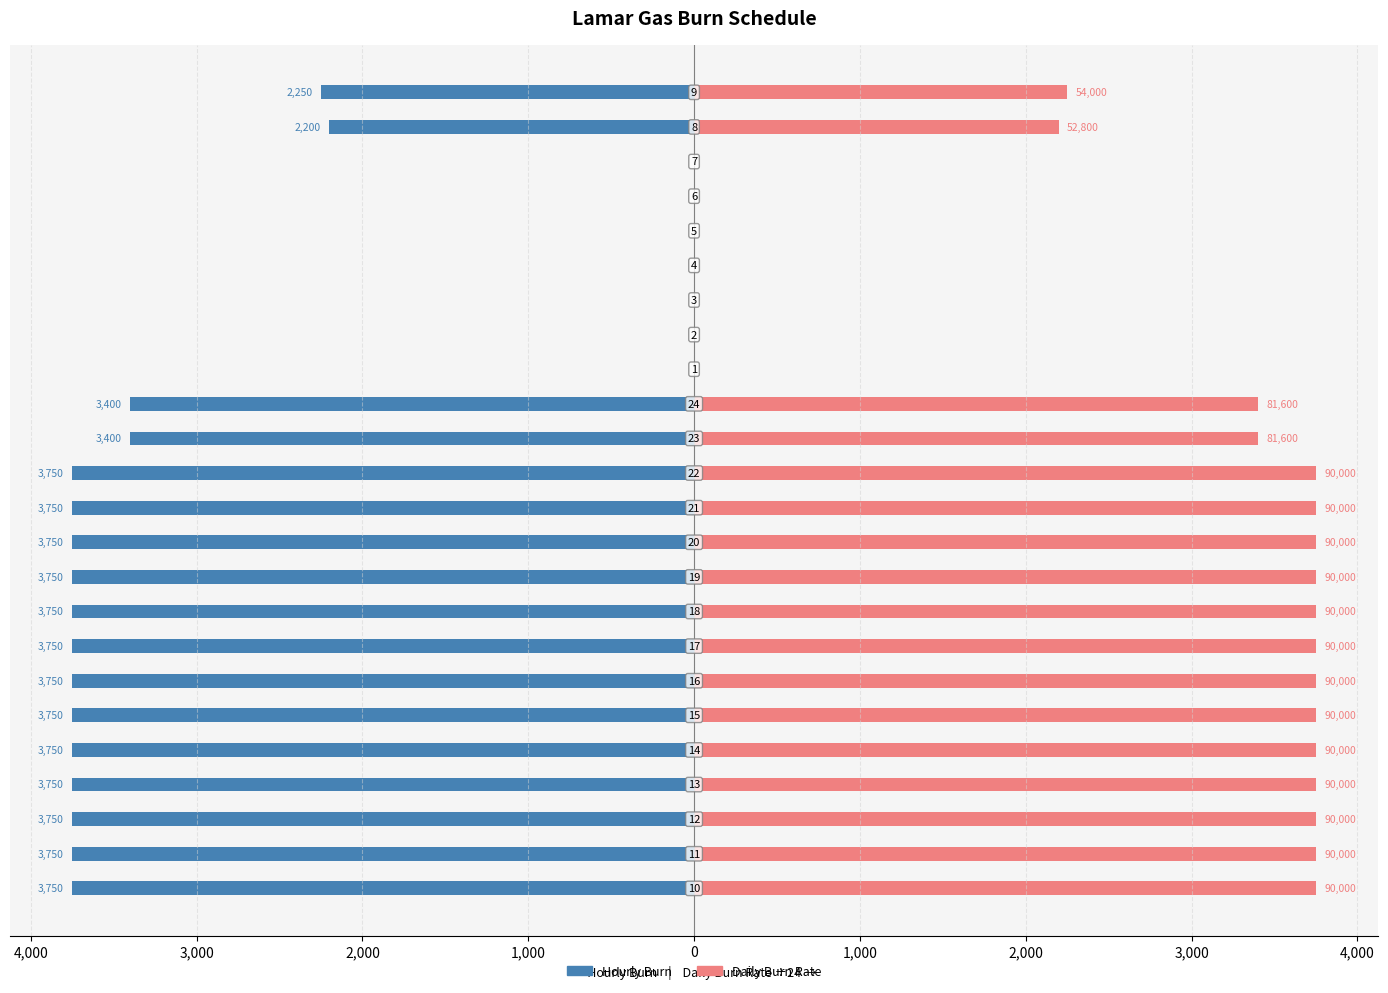

The value of Hourly Burn at 11 is -5576. True or false?

False